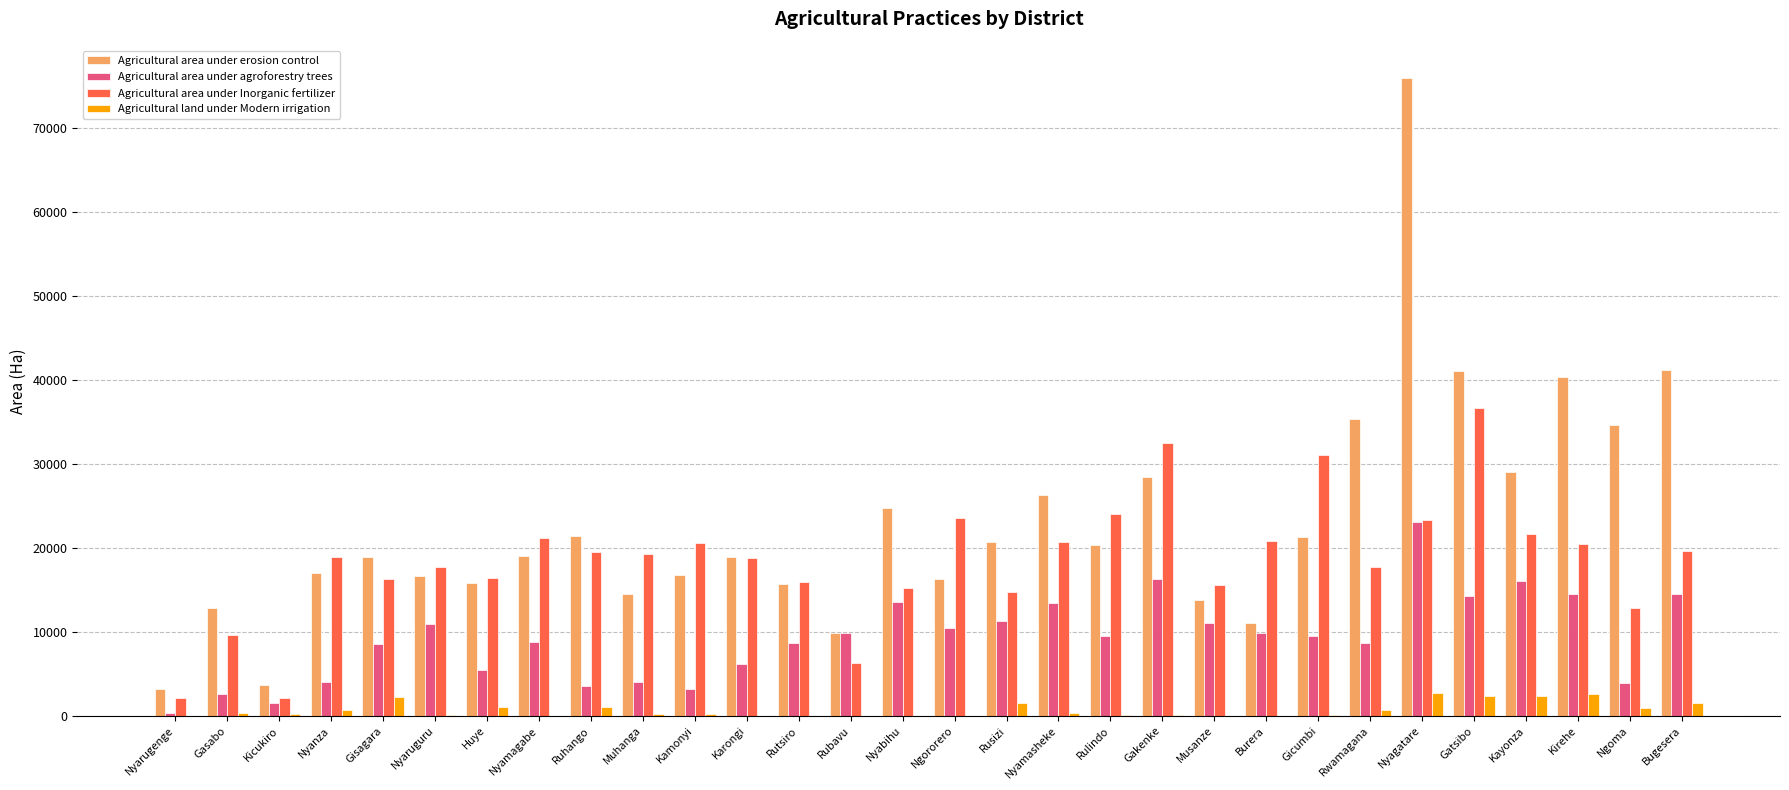

At which category does the chart reach its peak across all series?

Nyagatare